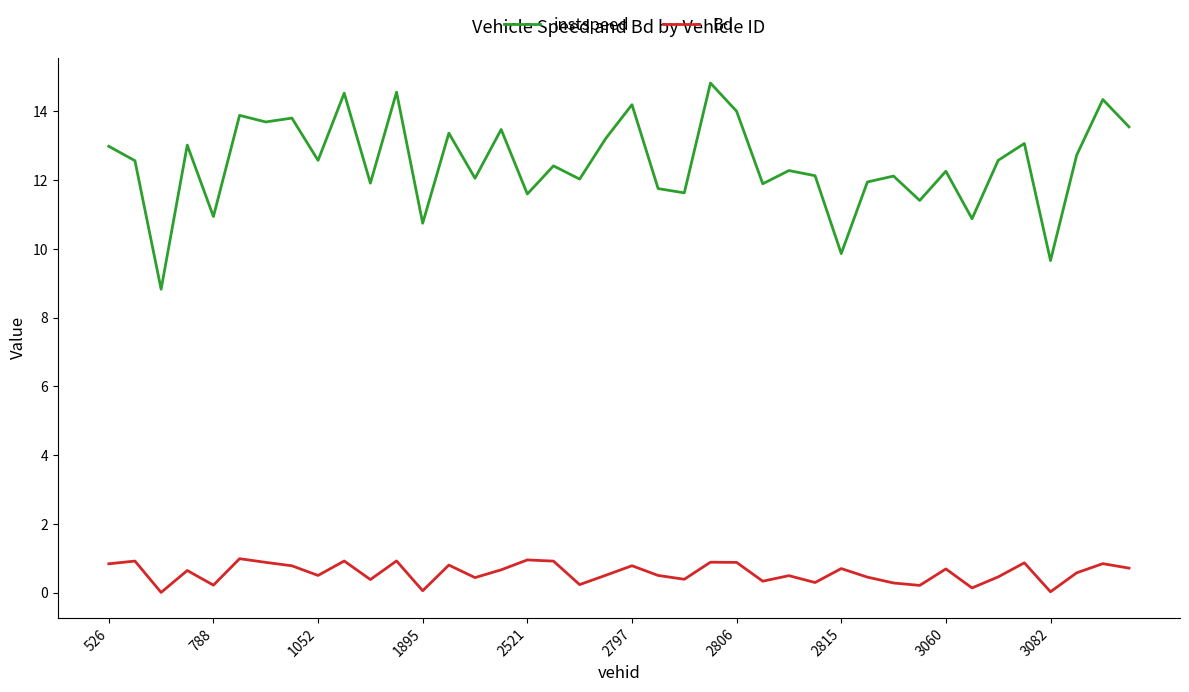

What is the minimum value for instspeed?

8.8